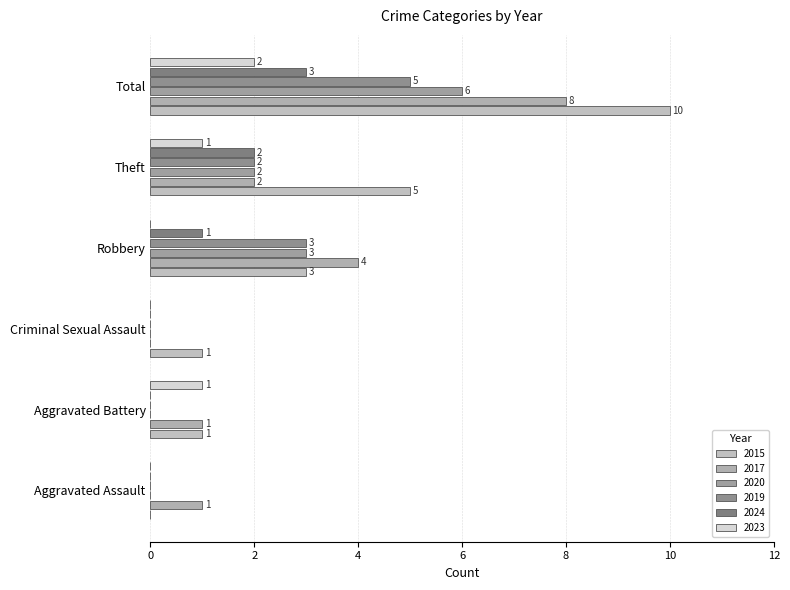

Reading right to left, list all the values displayed in this chart.

2015: Total=10	Theft=5	Robbery=3	Criminal Sexual Assault=1	Aggravated Battery=1	Aggravated Assault=0
2017: Total=8	Theft=2	Robbery=4	Criminal Sexual Assault=0	Aggravated Battery=1	Aggravated Assault=1
2020: Total=6	Theft=2	Robbery=3	Criminal Sexual Assault=0	Aggravated Battery=0	Aggravated Assault=0
2019: Total=5	Theft=2	Robbery=3	Criminal Sexual Assault=0	Aggravated Battery=0	Aggravated Assault=0
2024: Total=3	Theft=2	Robbery=1	Criminal Sexual Assault=0	Aggravated Battery=0	Aggravated Assault=0
2023: Total=2	Theft=1	Robbery=0	Criminal Sexual Assault=0	Aggravated Battery=1	Aggravated Assault=0